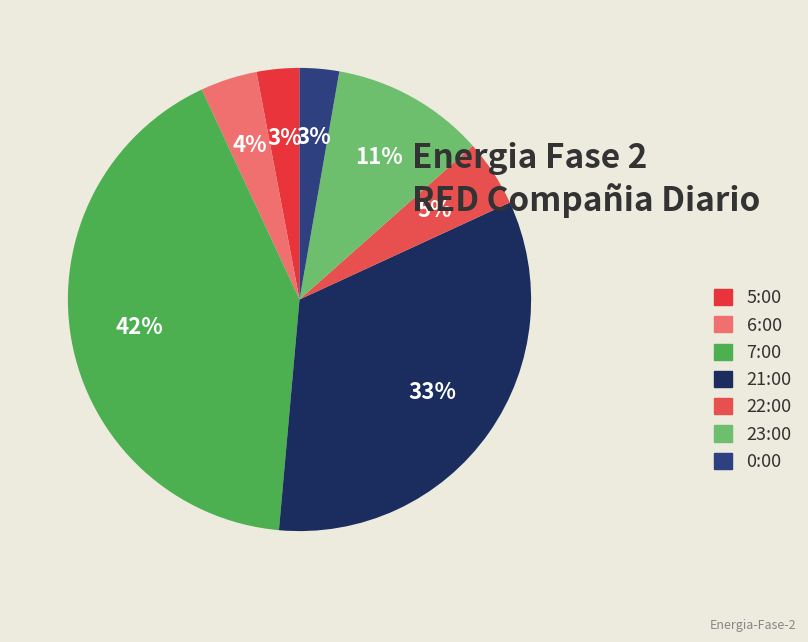

The 23:00 slice represents 21% of the pie. True or false?

False